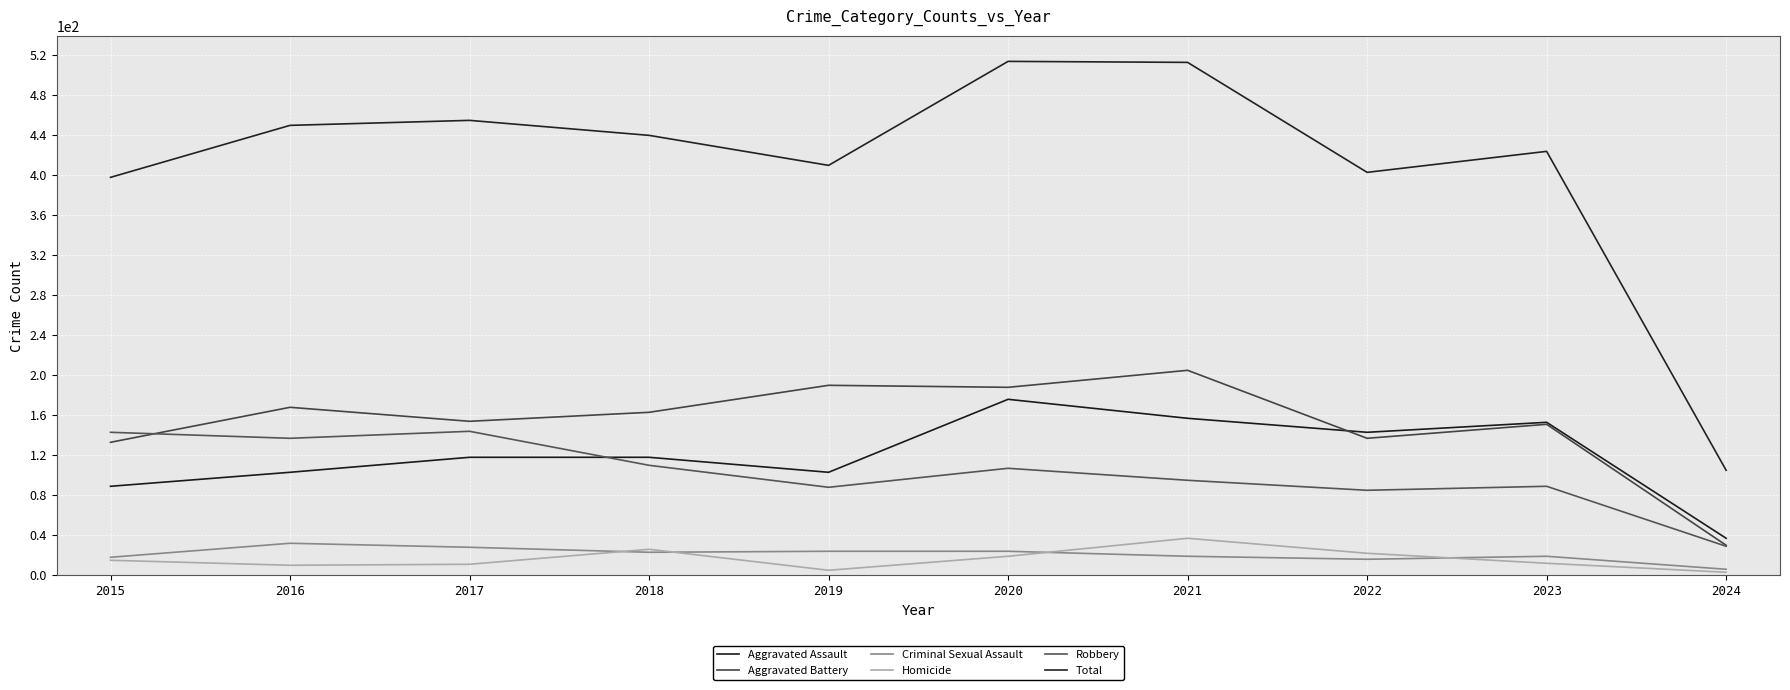

Read the Aggravated Assault value at 2016, to the nearest 10.

100